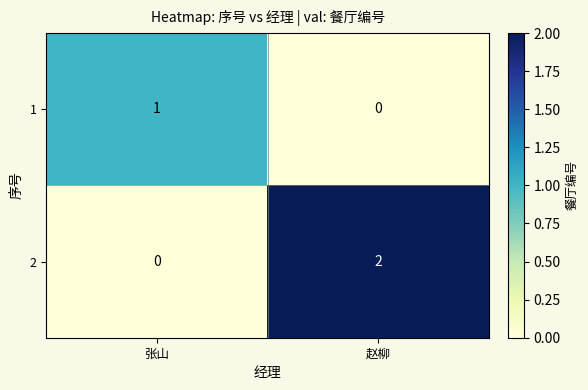

Rank the series by their average value, from highest to lowest.

2, 1